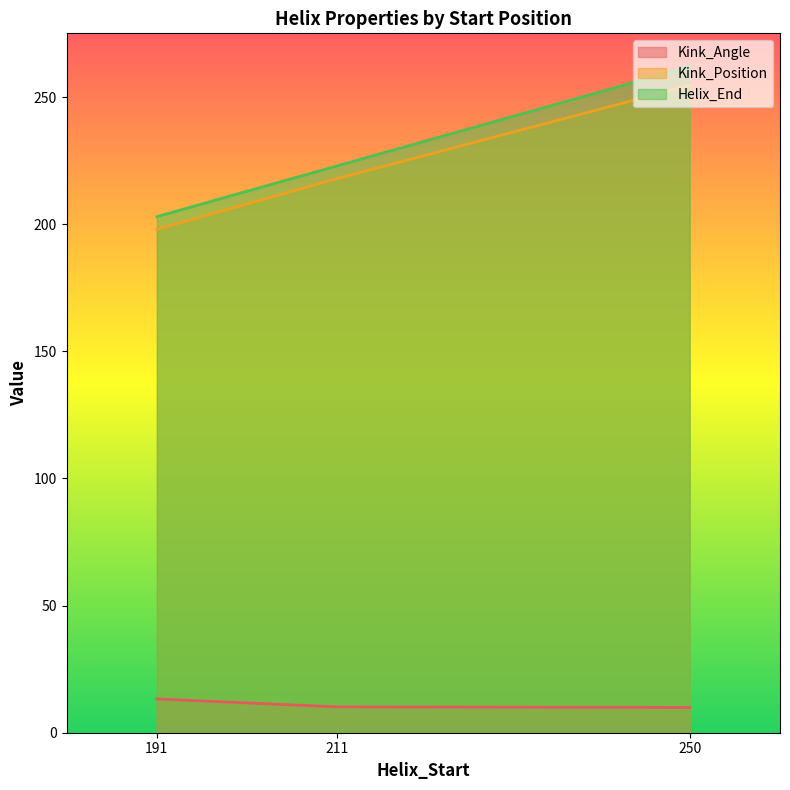

How many lines are shown in the chart?

3